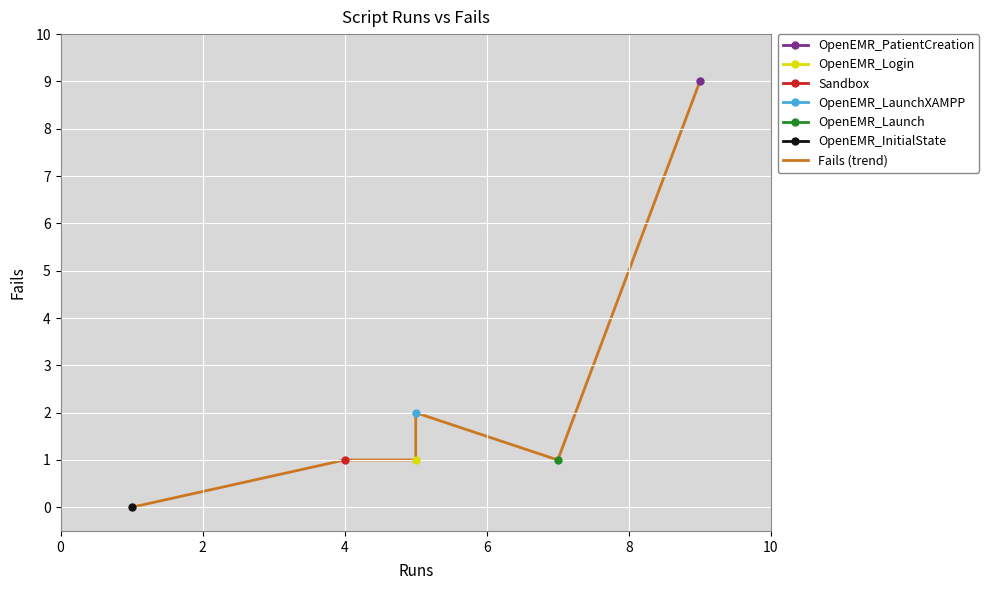

What is the sum of the values at 10 and 4?

10